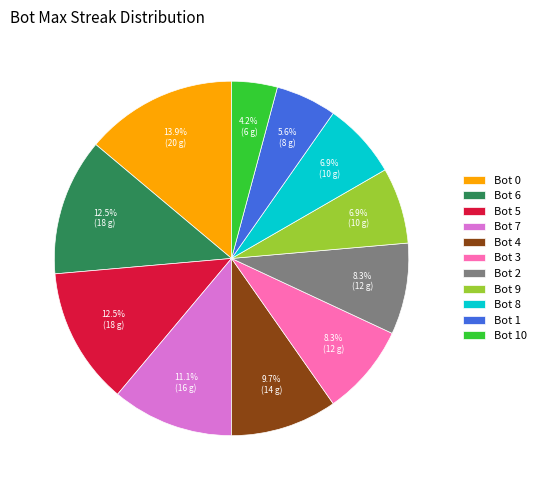

Does Bot 2 represent more than half of the total?

No